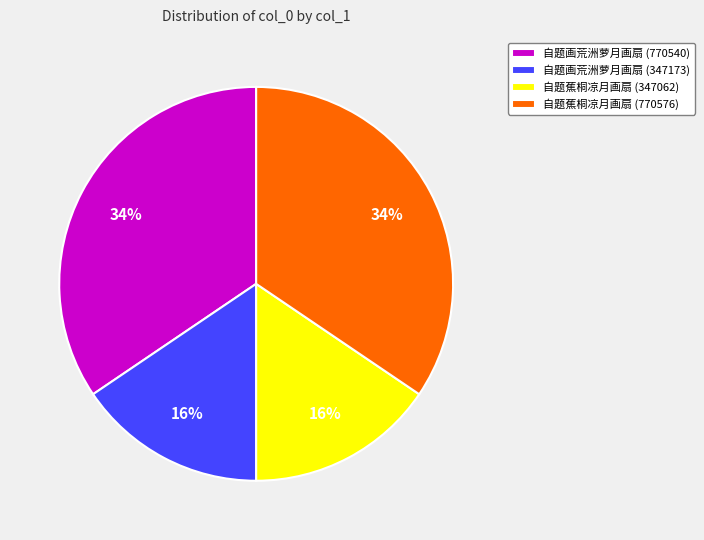

How many slices are in this pie chart?

4